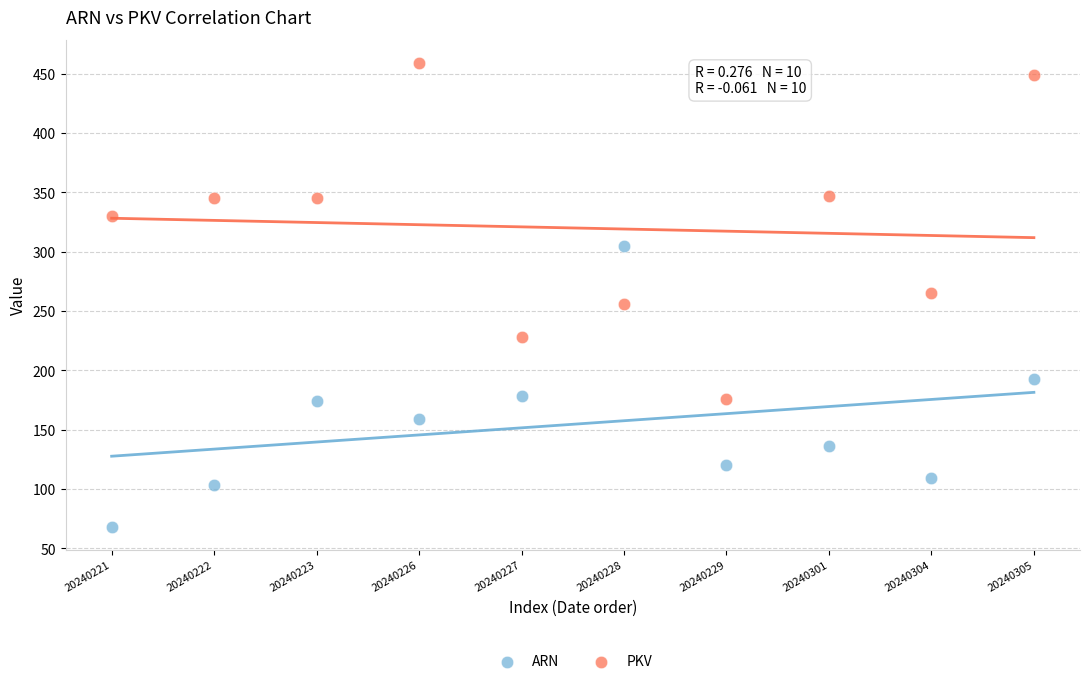

Which series reaches the maximum Y coordinate?

PKV